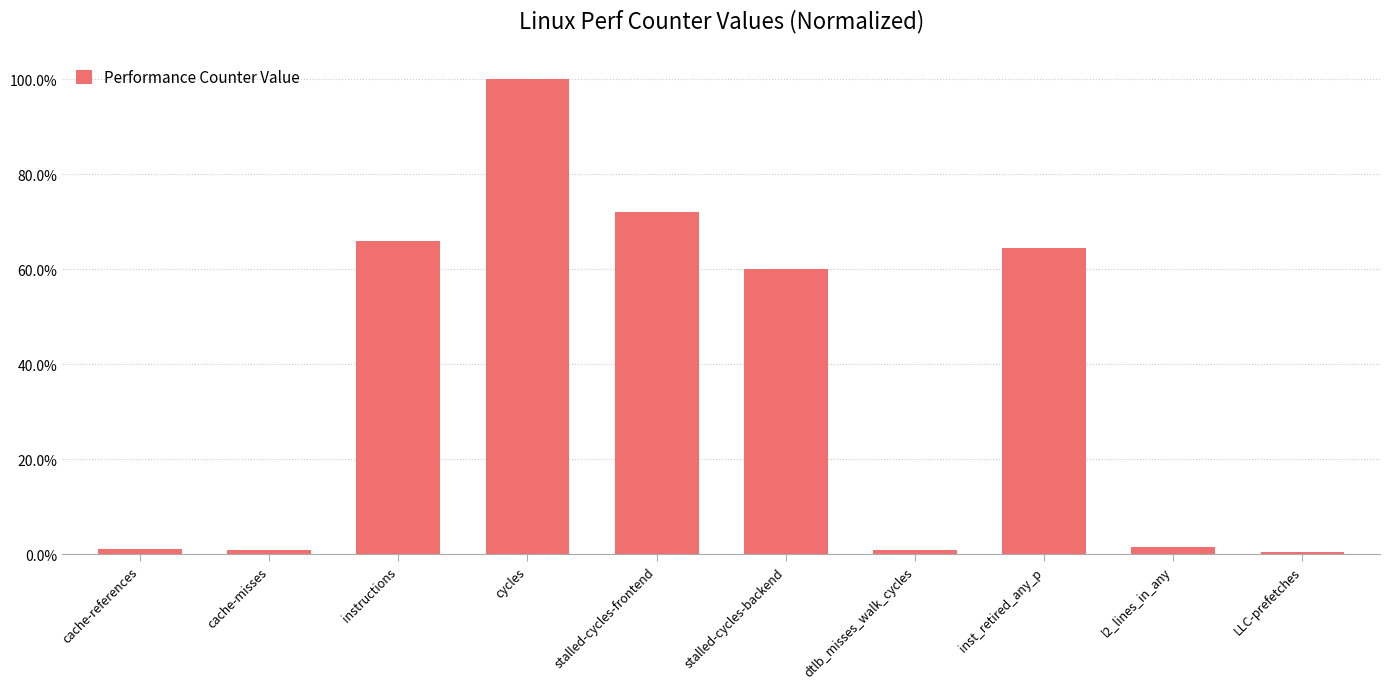

At which category does the chart reach its peak across all series?

cycles